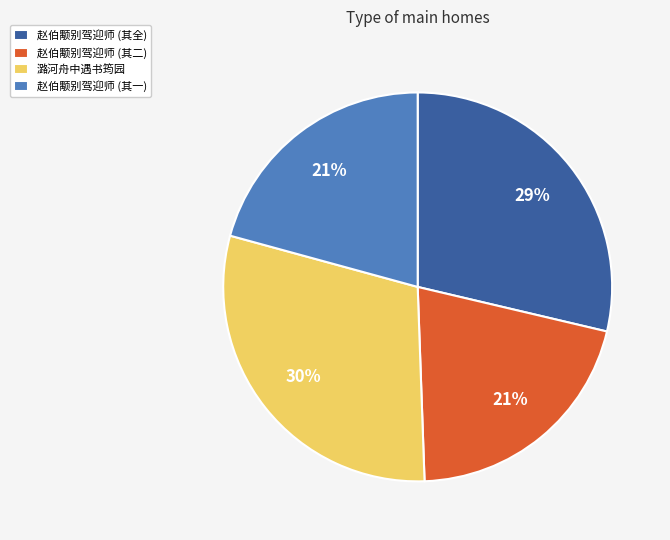

How many segments does this pie chart have?

4